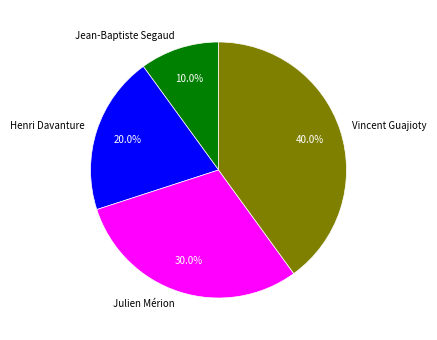

Count the number of slices in the pie.

4